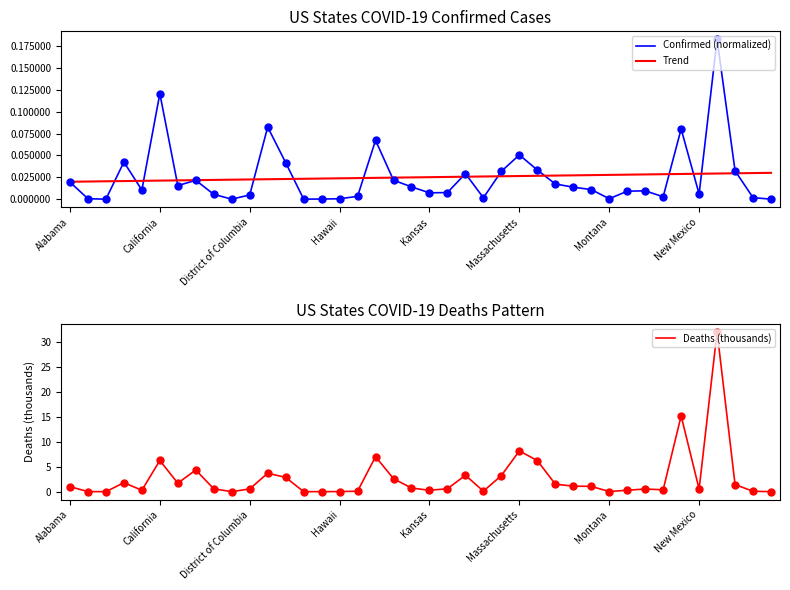

Which series has the largest Y range (max minus min)?

Deaths (thousands)